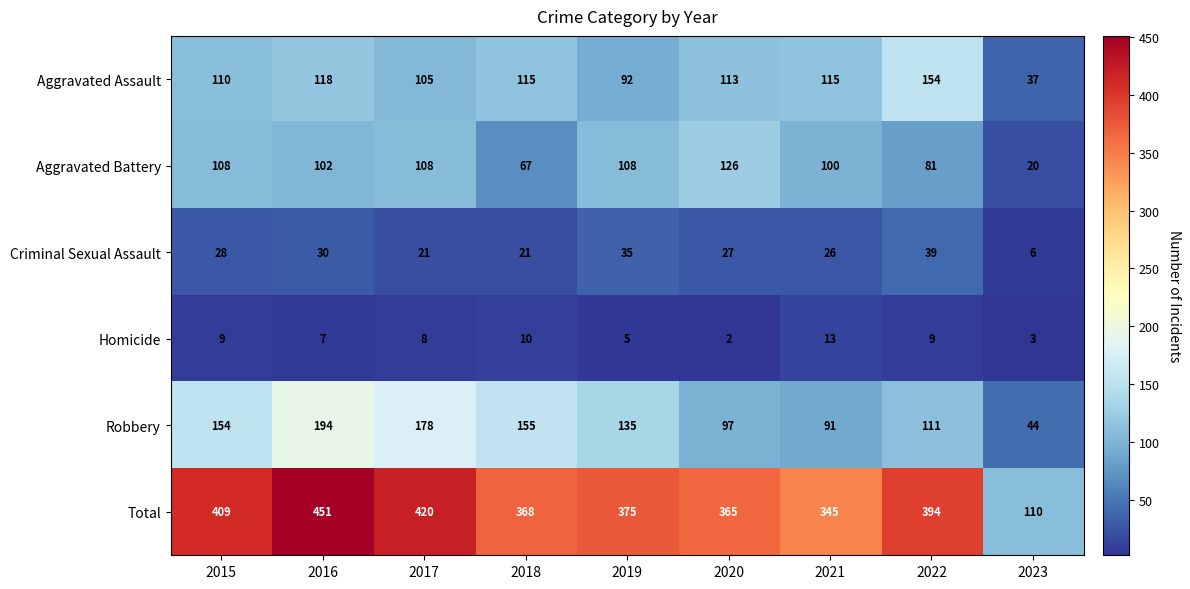

What is the spread (max minus min) of values at 2020?

363